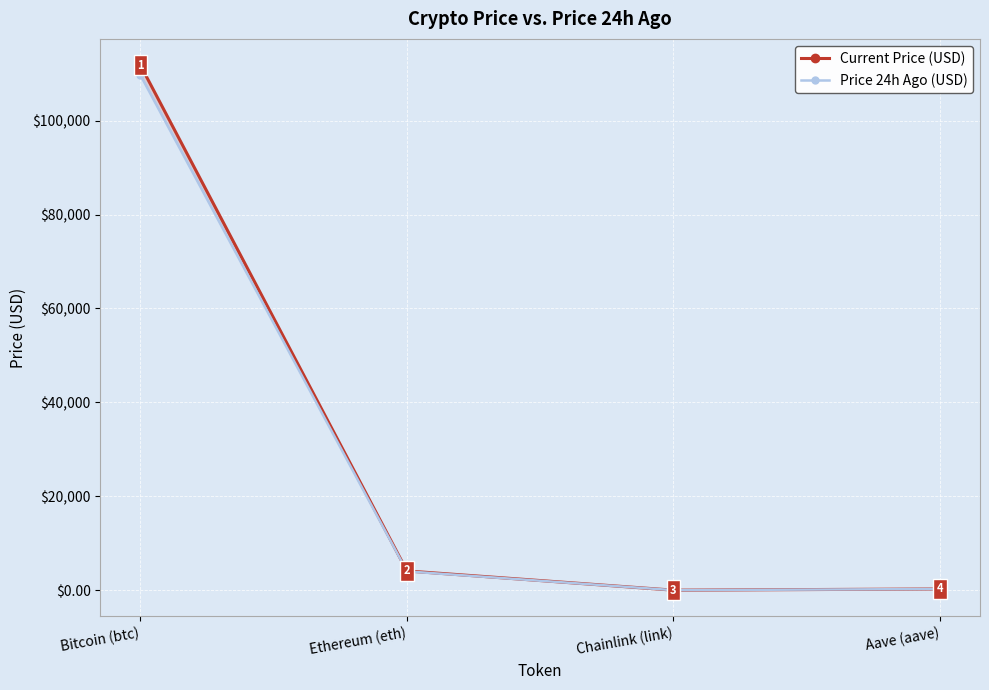

Rank the series by their average value, from lowest to highest.

Price 24h Ago (USD), Current Price (USD)